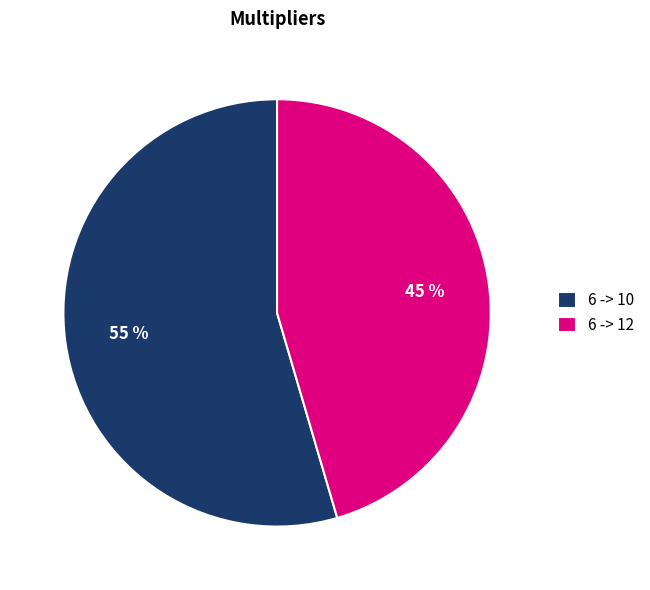

Does any single category account for the majority?

Yes